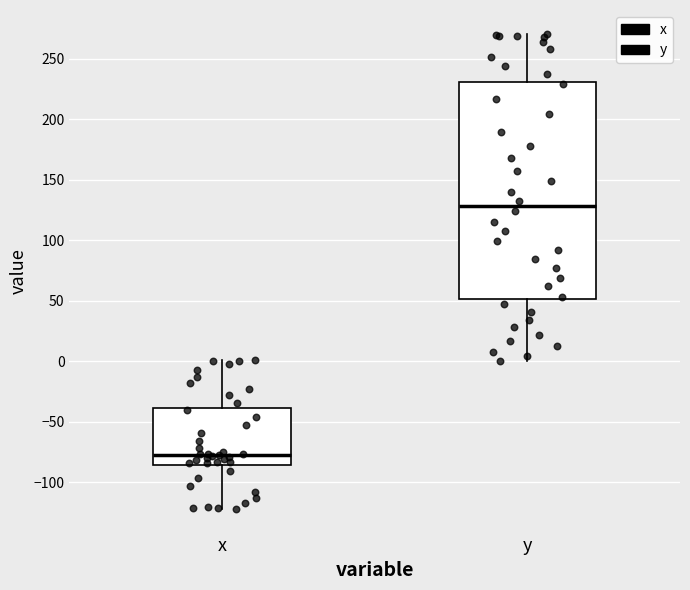

Which box has the lowest median line?

x